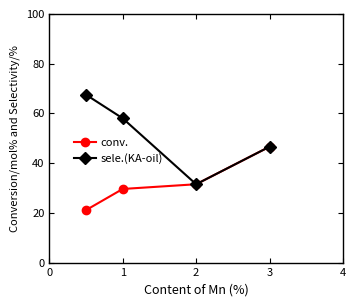

In sele.(KA-oil), how many points are lower than both neighbors (excluding endpoints)?

1